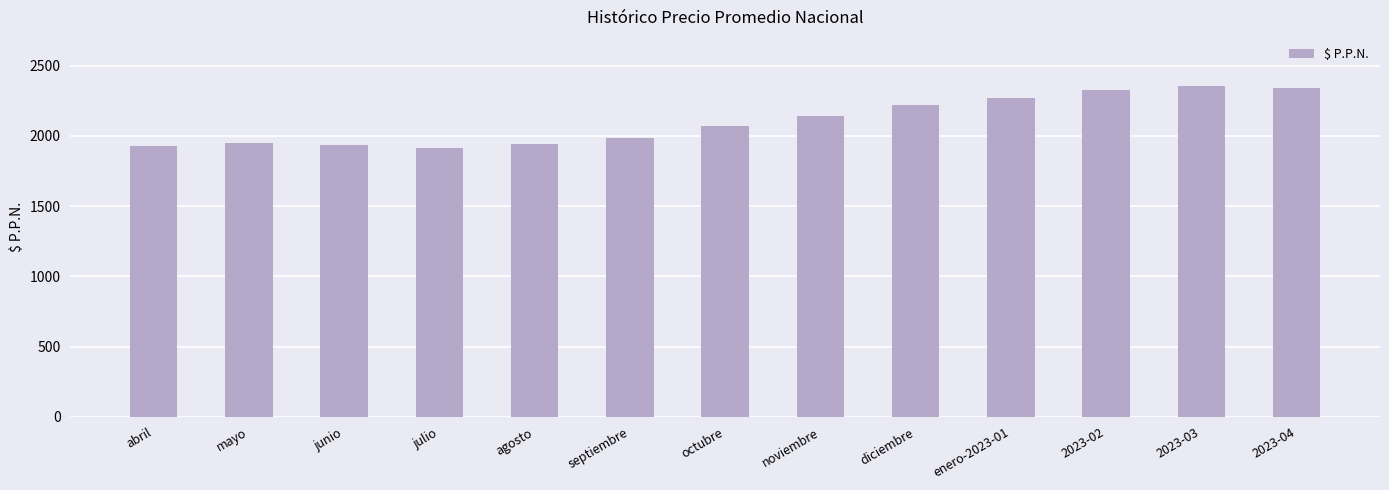

How many categories are shown in the chart?

13